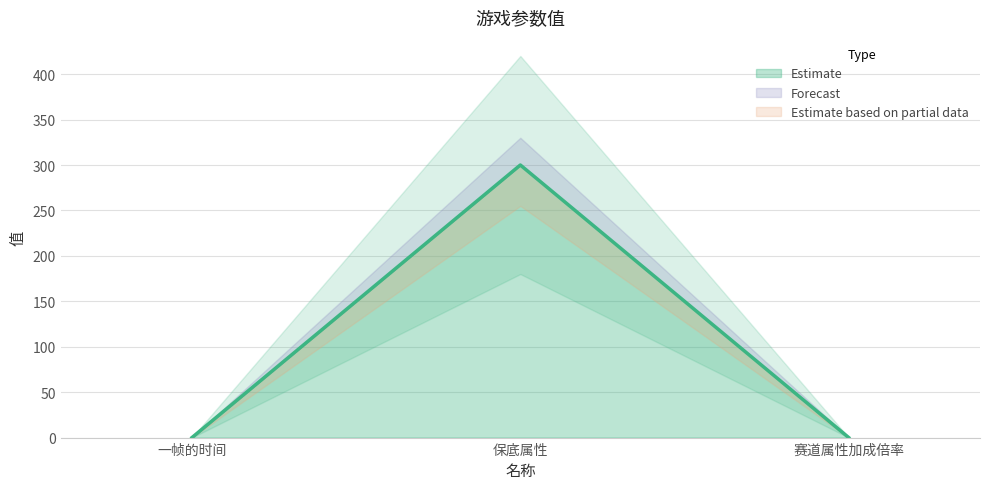

What is the maximum value for Estimate?

300.0